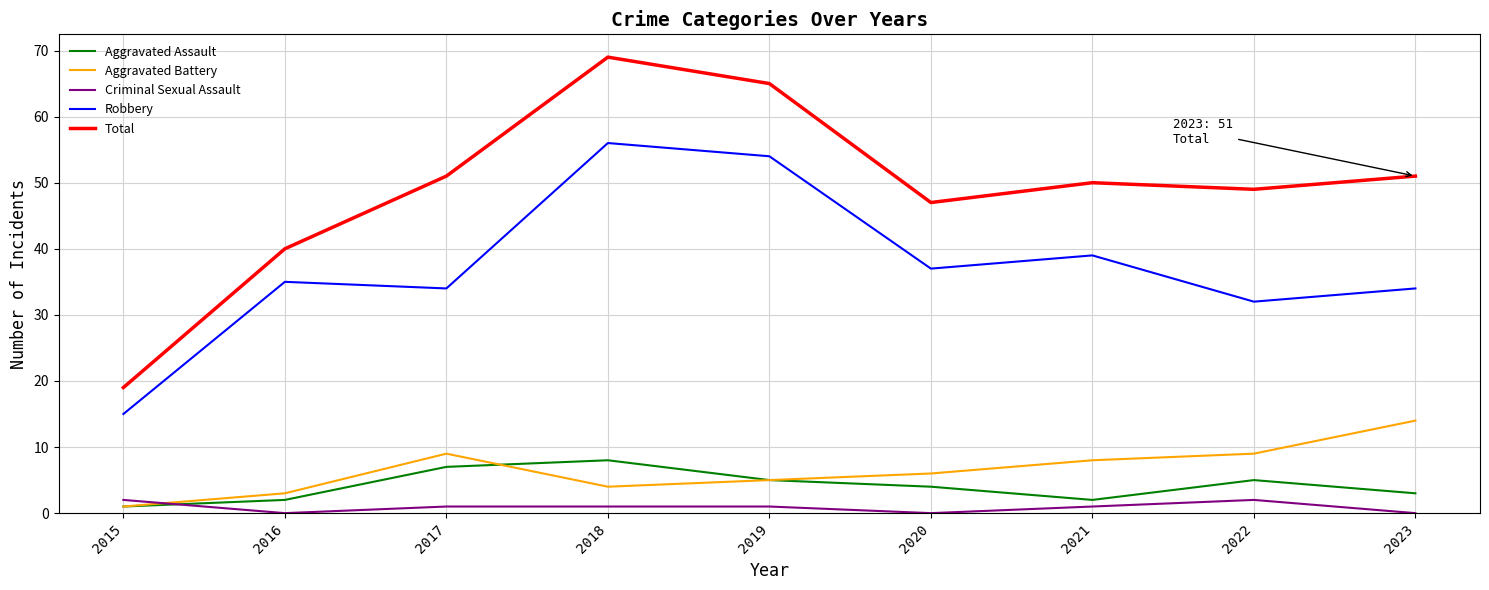

True or false: Robbery and Total intersect in this chart.

False